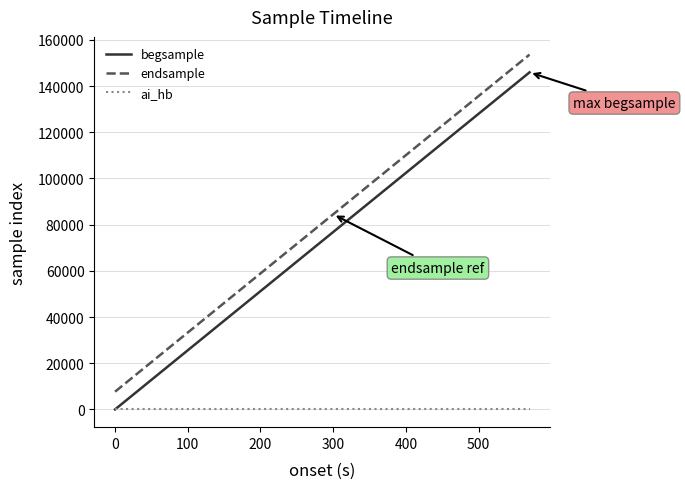

What is the maximum value shown in the chart?

153600